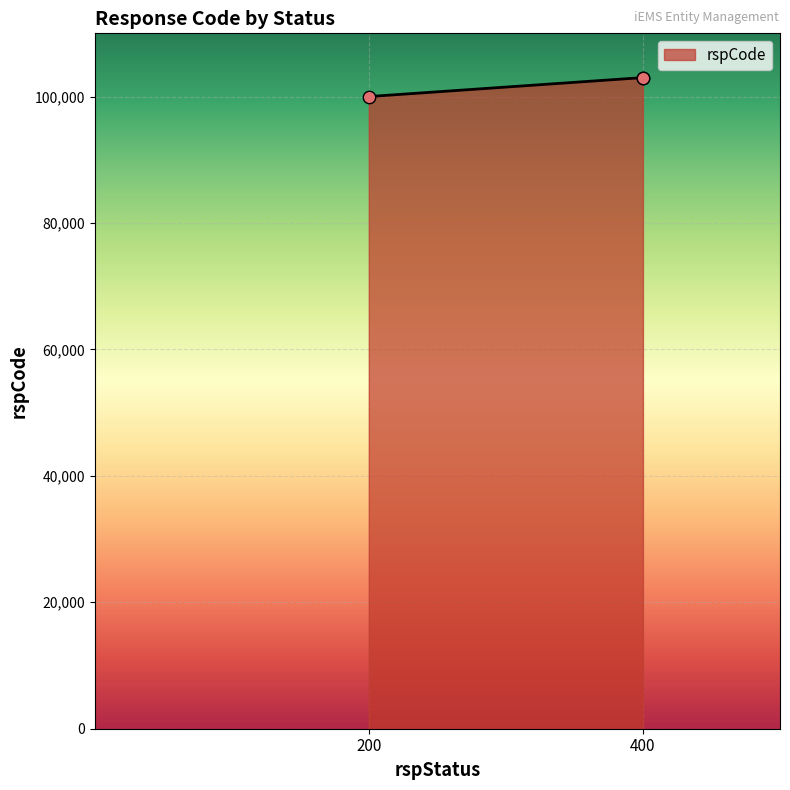

Between 400 and 400, which is larger?

400